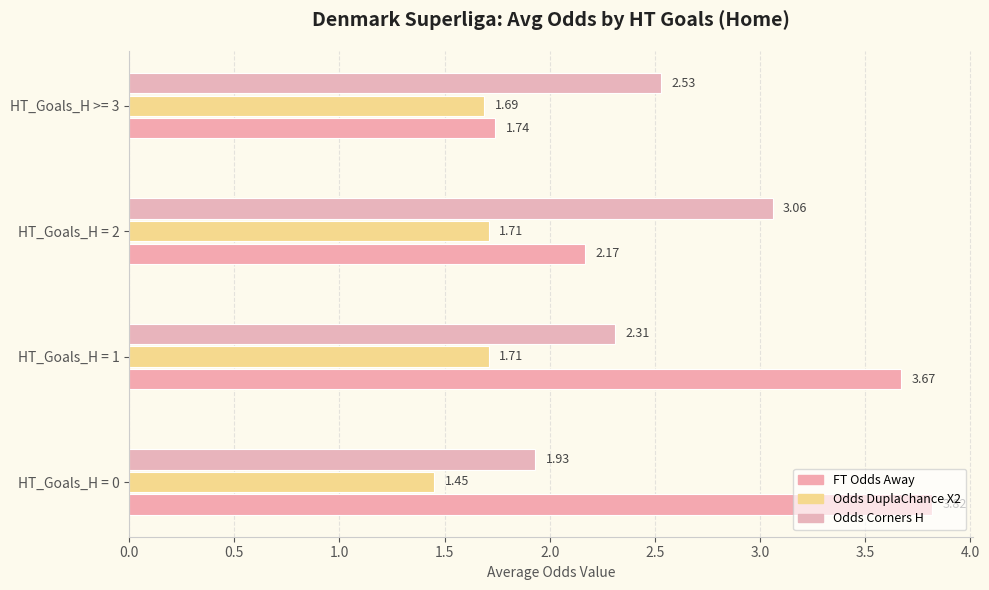

What is the difference between the second highest and second lowest values in the FT Odds Away series?

1.5